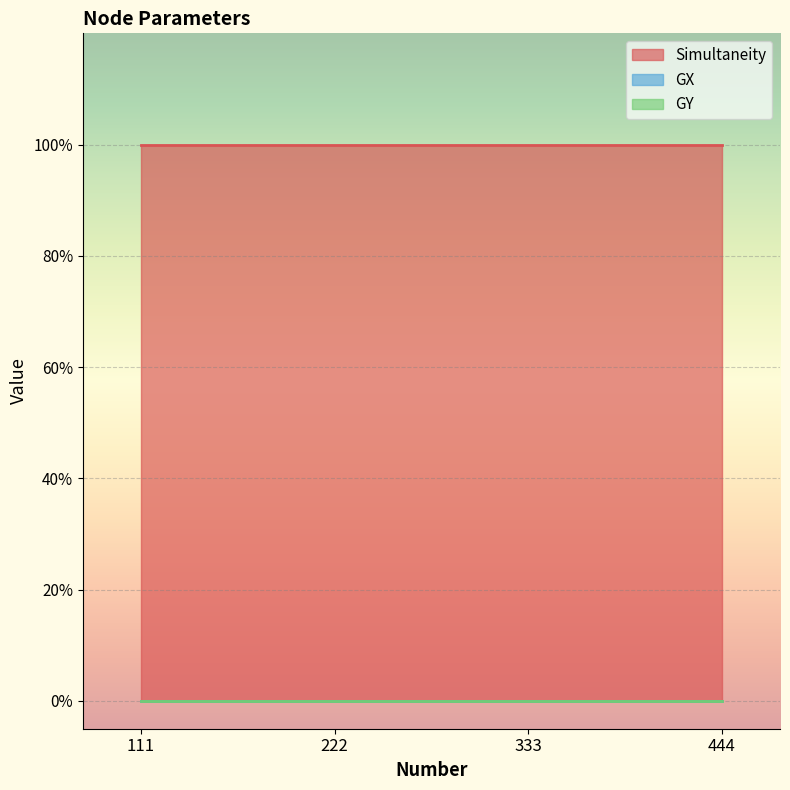

List the labels in order of GX value, largest first.

111, 222, 333, 444